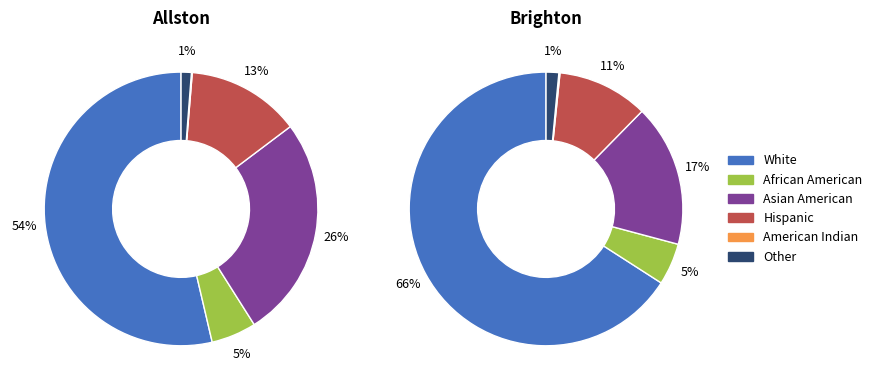

Which slice is the largest?

White